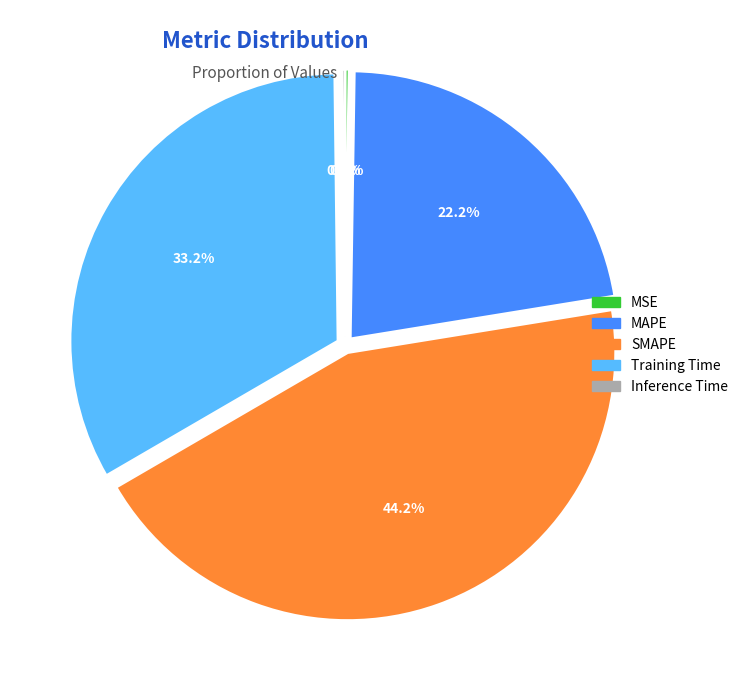

To the nearest percent, what portion does Training Time represent?

33%